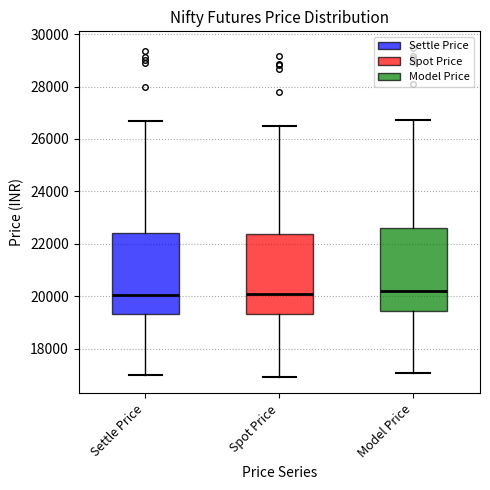

Reading left to right, read every box against the y-axis: the position of its median line, the range the box covers, and the ends of its whiskers. The values are not printed on the chart, so give them approximately, as read against the axis.

Settle Price: median 20000, box 19400 to 22400, whiskers 17000 to 26600
Spot Price: median 20000, box 19400 to 22400, whiskers 17000 to 26400
Model Price: median 20200, box 19400 to 22600, whiskers 17000 to 26800